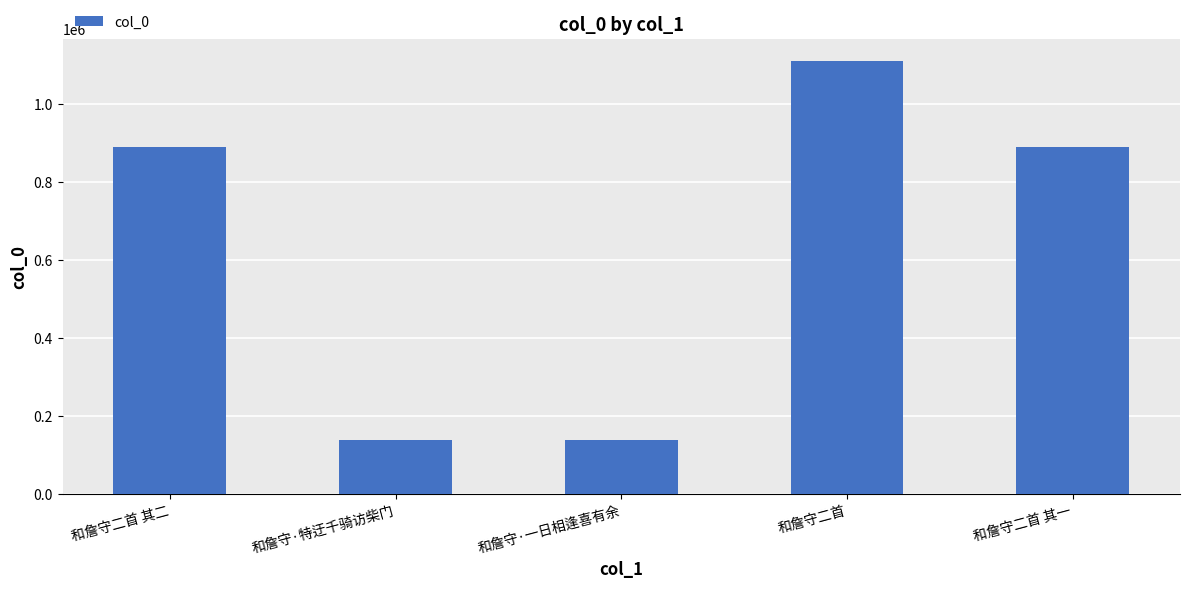

What is the difference between the maximum and second lowest values?

972693